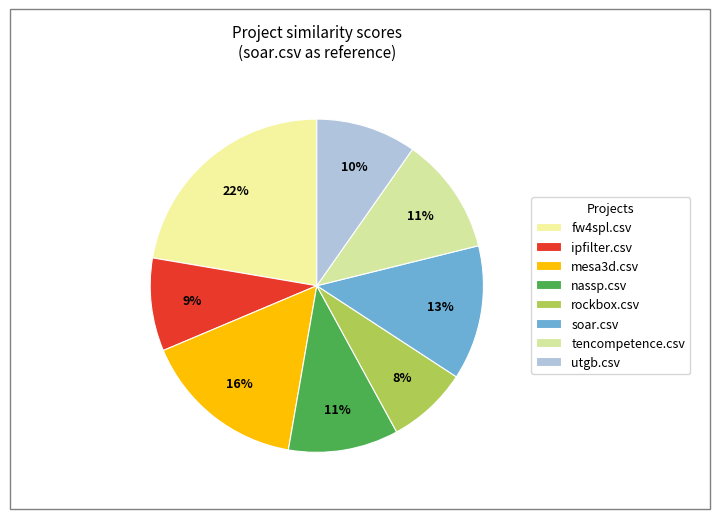

Count the number of slices in the pie.

8